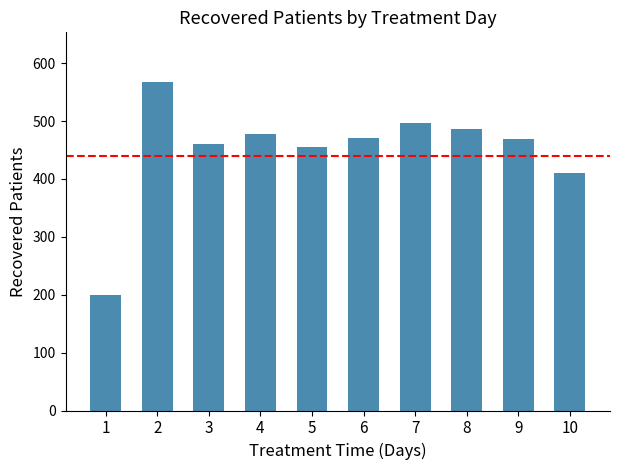

The value at 1 is 336. True or false?

False